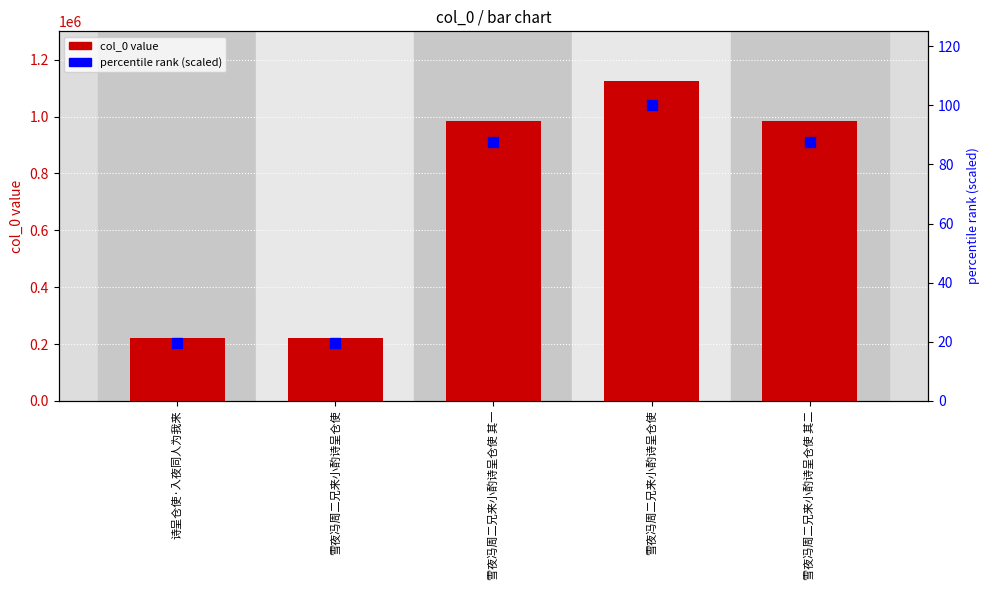

Which series has the largest Y range (max minus min)?

col_0